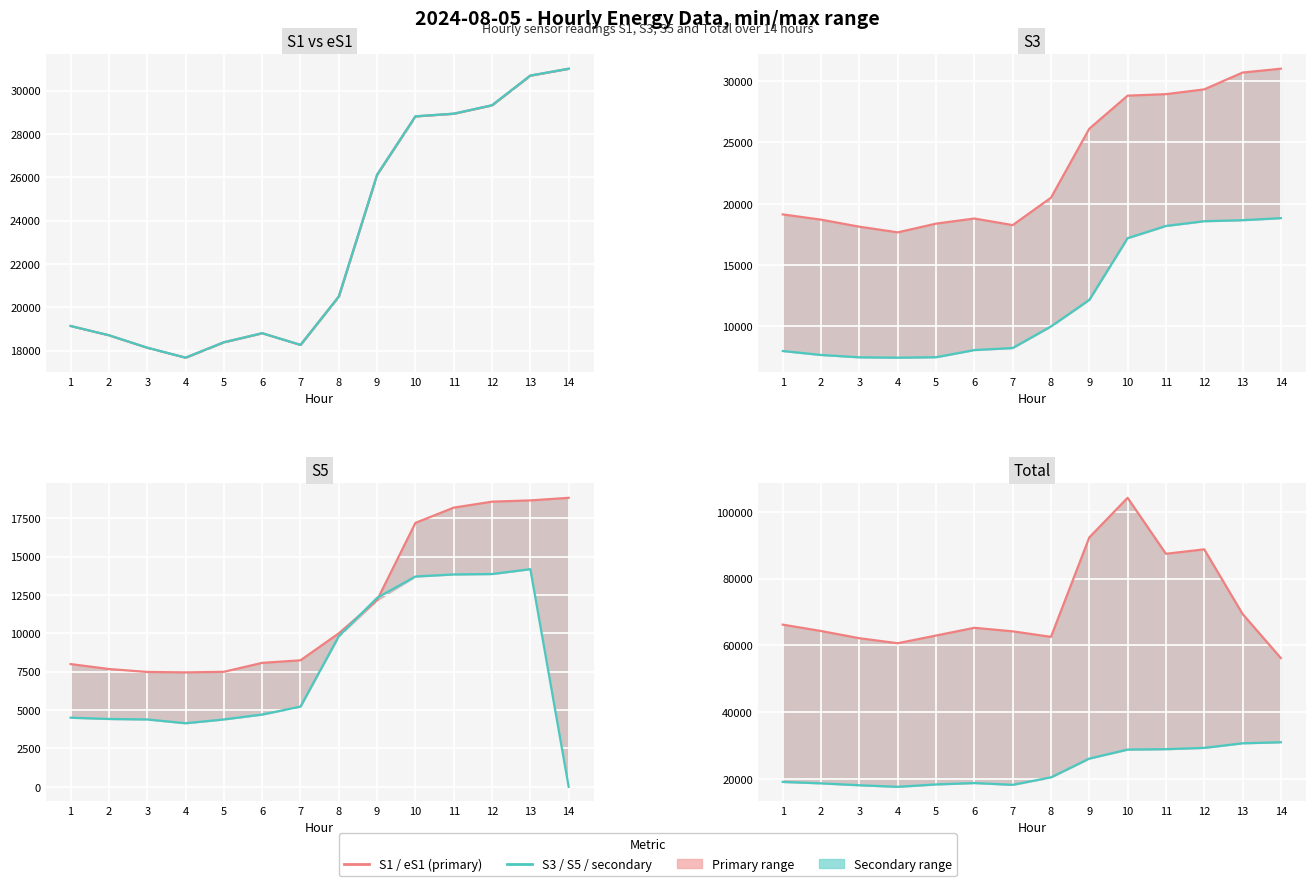

True or false: S1 (actual) has more than 0 points higher than both neighbors.

True